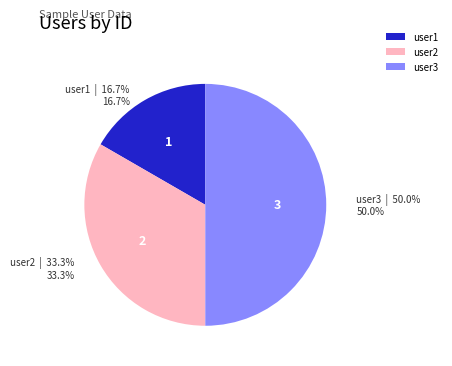

How many segments does this pie chart have?

3